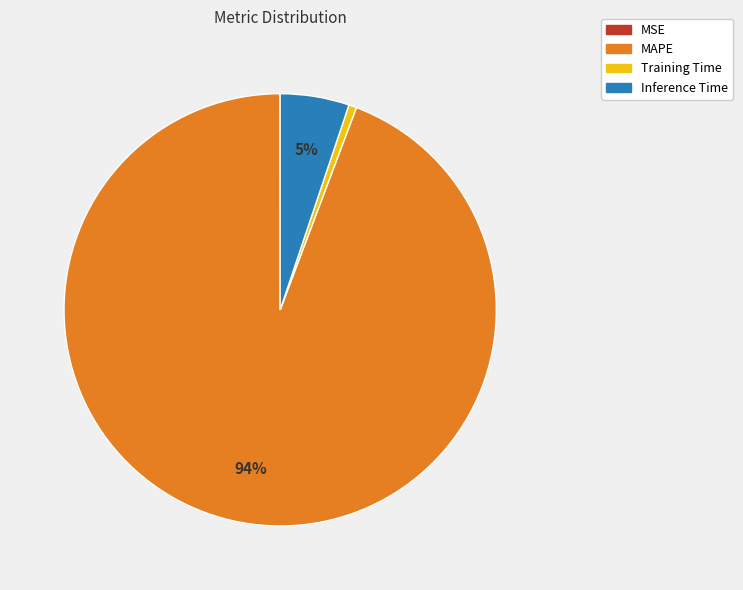

What percentage is the Training Time slice, to the nearest percent?

1%